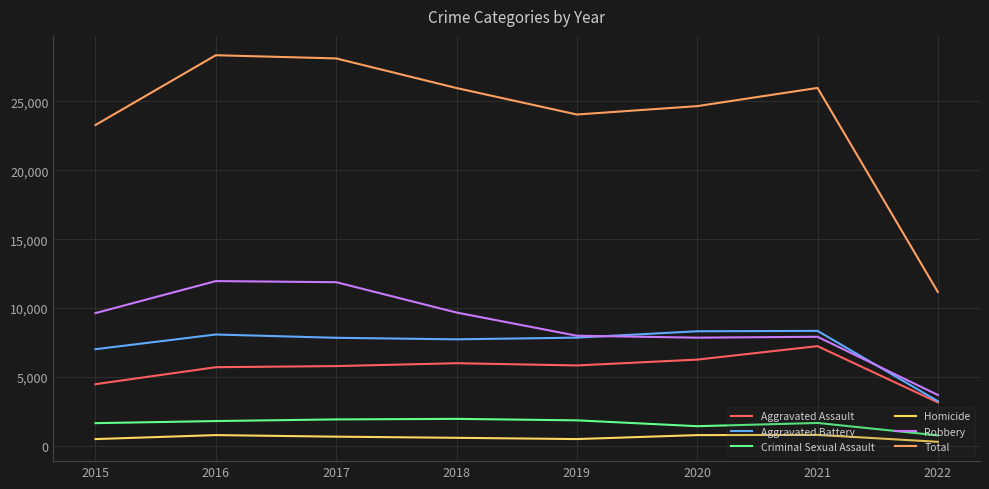

What is the maximum value for Robbery?

11960